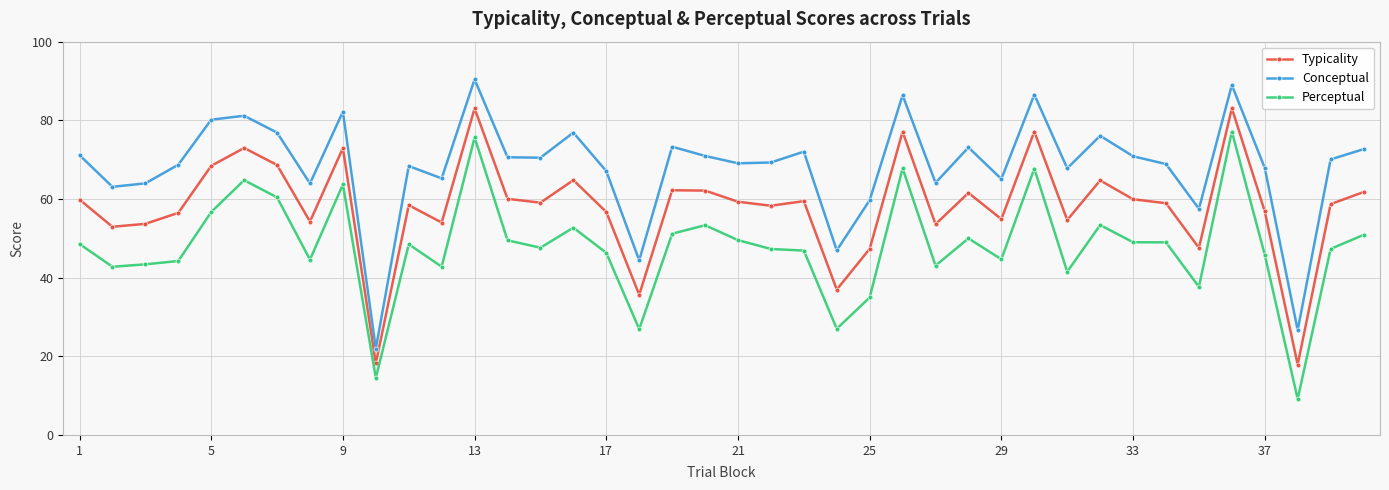

What is the sum of all Perceptual values?

1917.6